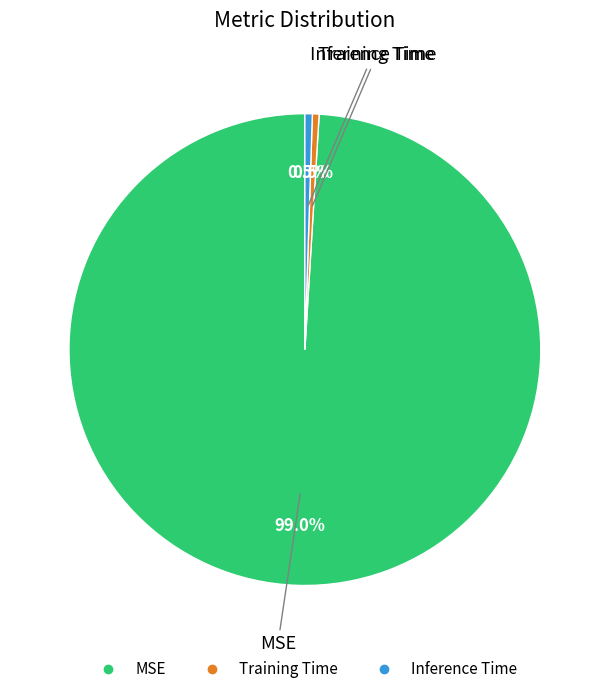

Count the number of slices in the pie.

3